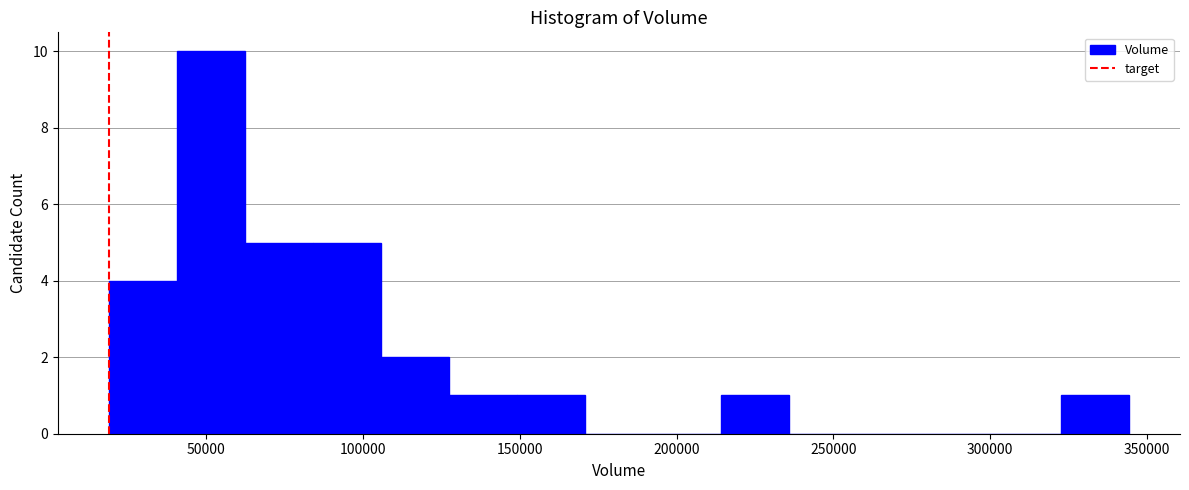

Reading left to right, transcribe this chart: for each bar, give the range it covers on the x-axis and its height. Neither the bar edges nor the heights are printed on the chart, so give them approximately, as read against the axes.

20000 to 40000: 4
40000 to 60000: 10
60000 to 85000: 5
85000 to 105000: 5
105000 to 125000: 2
125000 to 150000: 1
150000 to 170000: 1
170000 to 190000: 0
190000 to 215000: 0
215000 to 235000: 1
235000 to 260000: 0
260000 to 280000: 0
280000 to 300000: 0
300000 to 325000: 0
325000 to 345000: 1